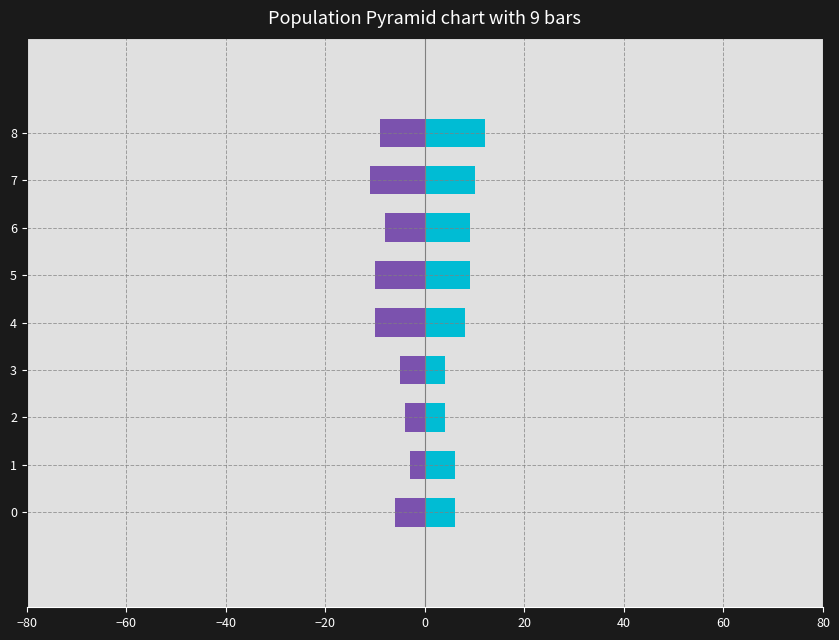

What is the value of the Close bar at the 9th from the left?

12